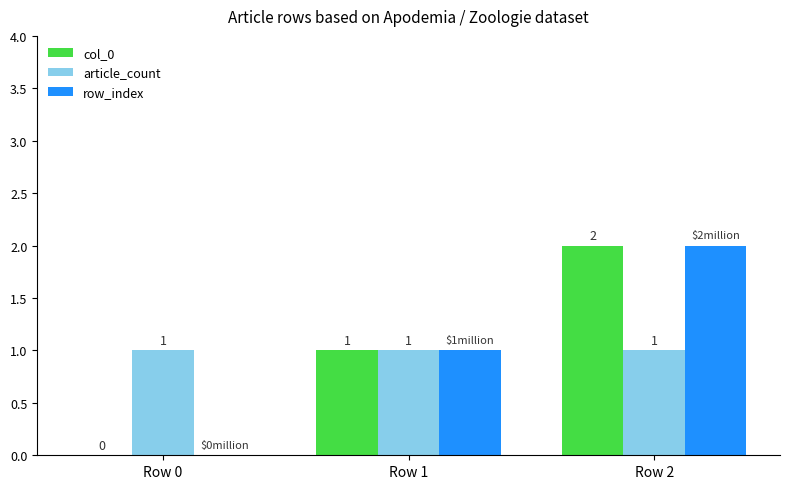

Are the bars grouped side by side (vs. stacked)?

Yes